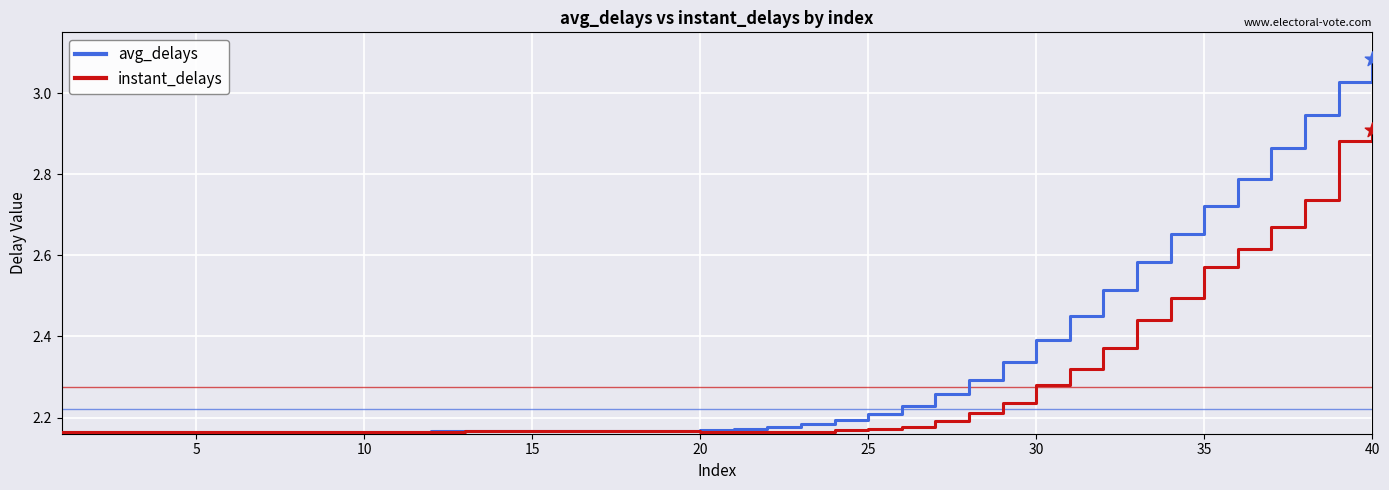

Which series has the largest total across all categories?

avg_delays